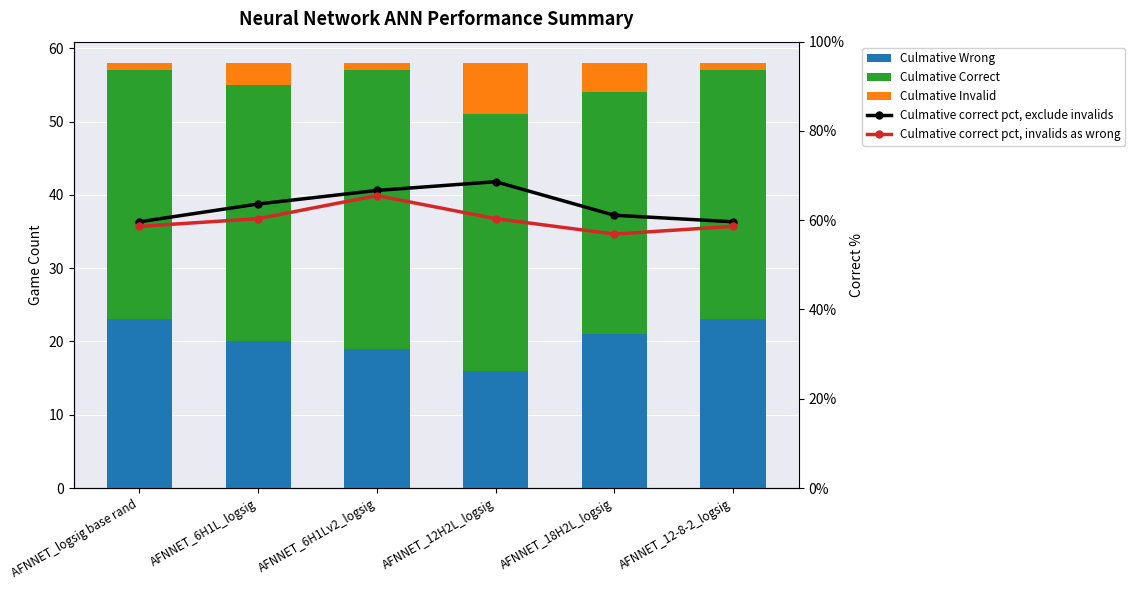

What is the maximum value shown in the chart?

68.6